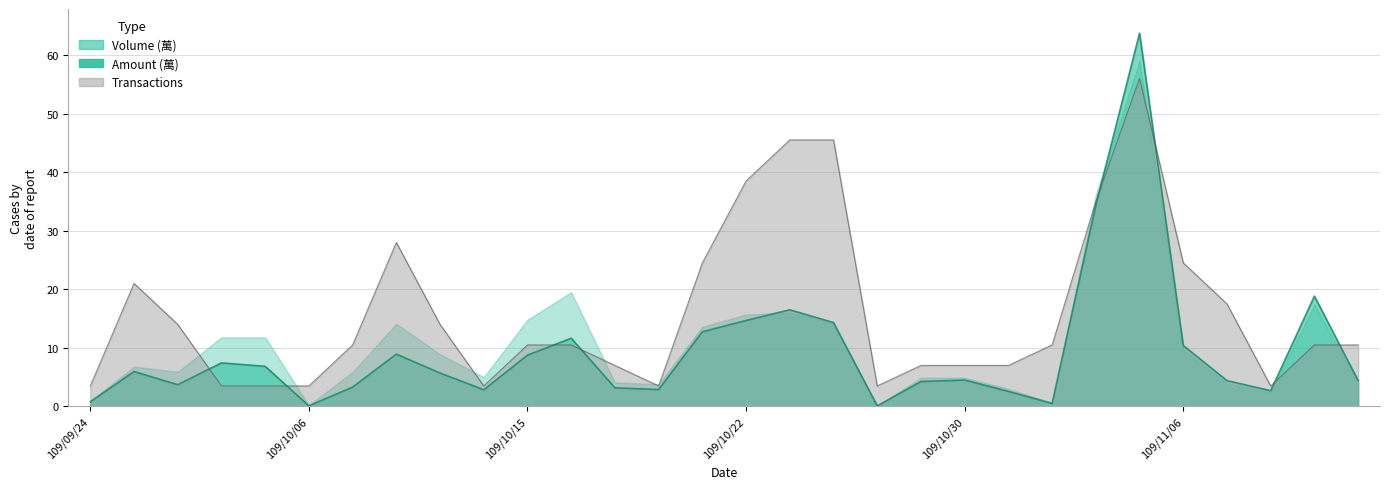

What is the label of the 10th point from the right?

109/10/30